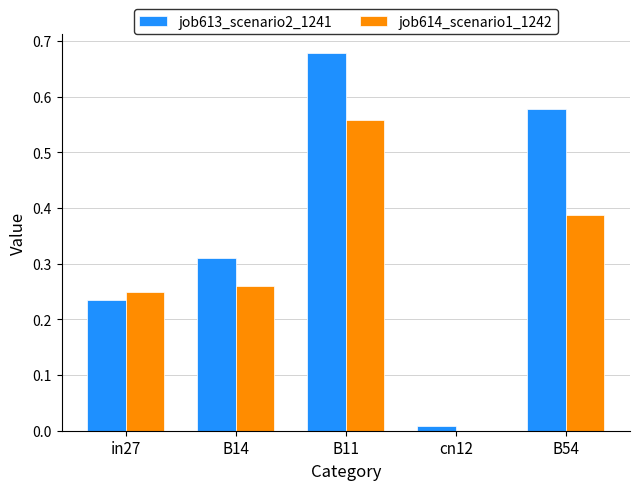

Which series has the largest total across all categories?

job613_scenario2_1241